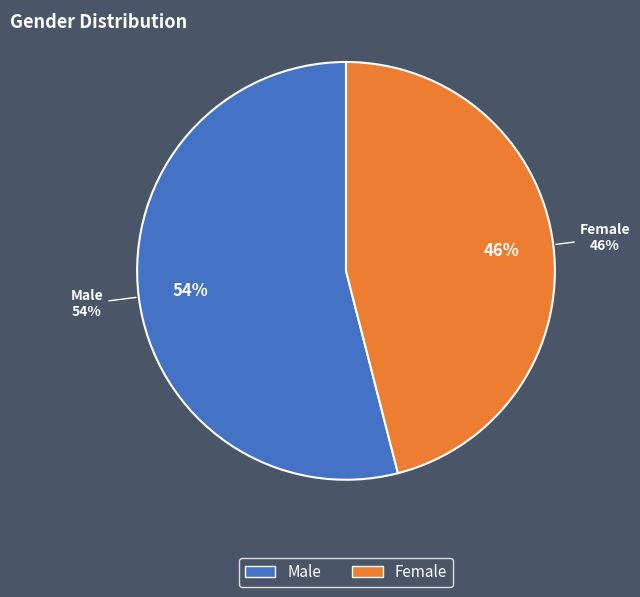

Rank the categories by value from lowest to highest.

Female, Male